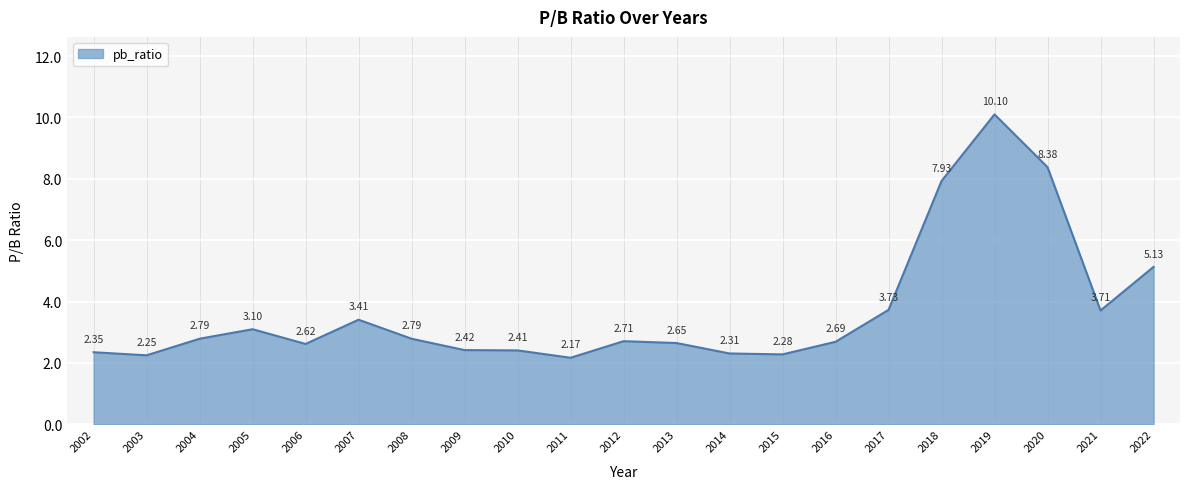

What is the ratio of the value at 2006 to the value at 2004?

0.9